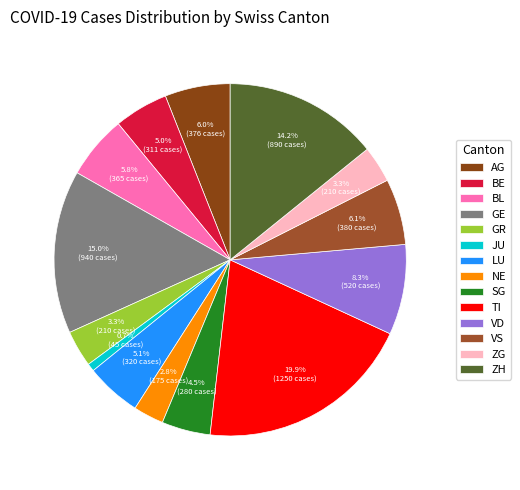

True or false: BL accounts for 6% of the total.

True